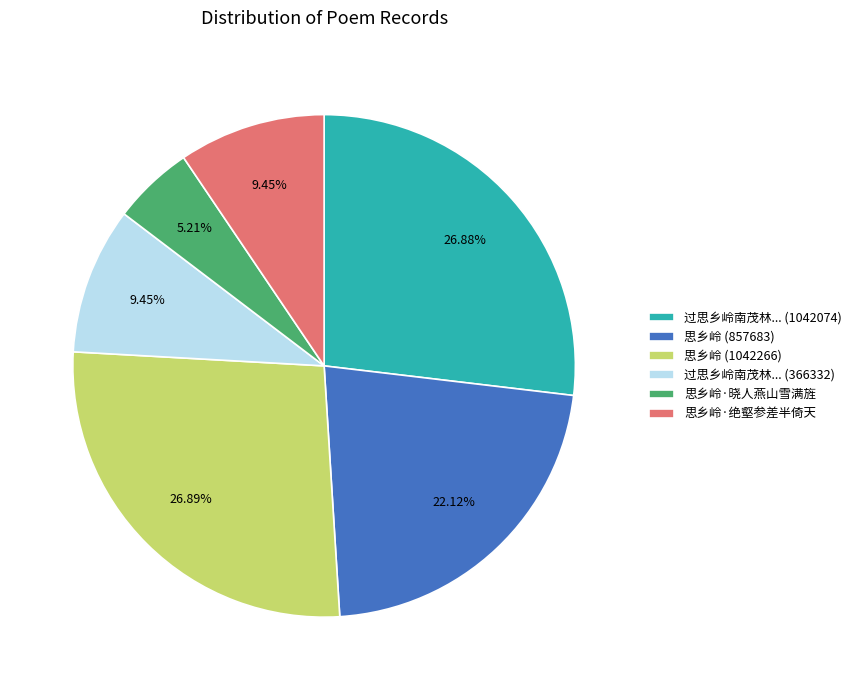

Which slice is the smallest?

思乡岭·晓人燕山雪满旌